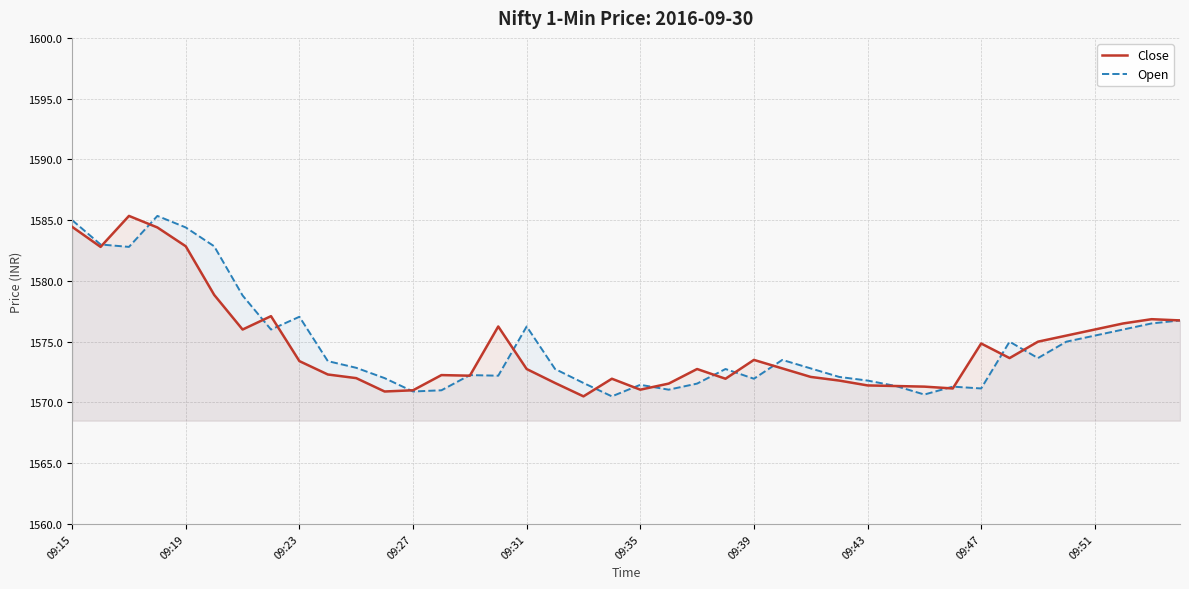

What is the difference between the second highest and minimum values in the Close series?

14.0